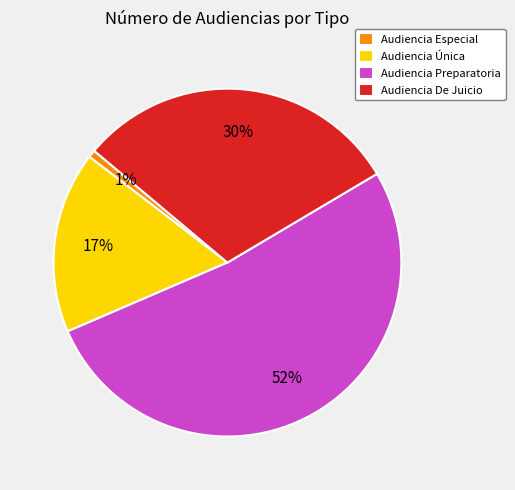

Is the sum of Audiencia De Juicio and Audiencia Preparatoria greater than half?

Yes